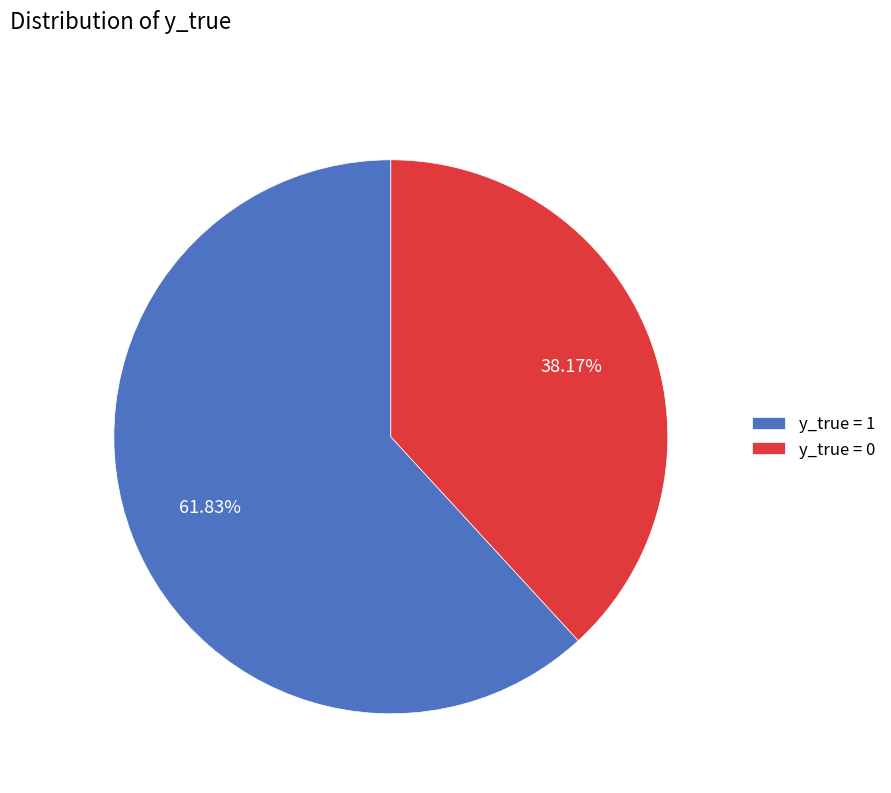

What percentage is the y_true = 1 slice, to the nearest percent?

62%